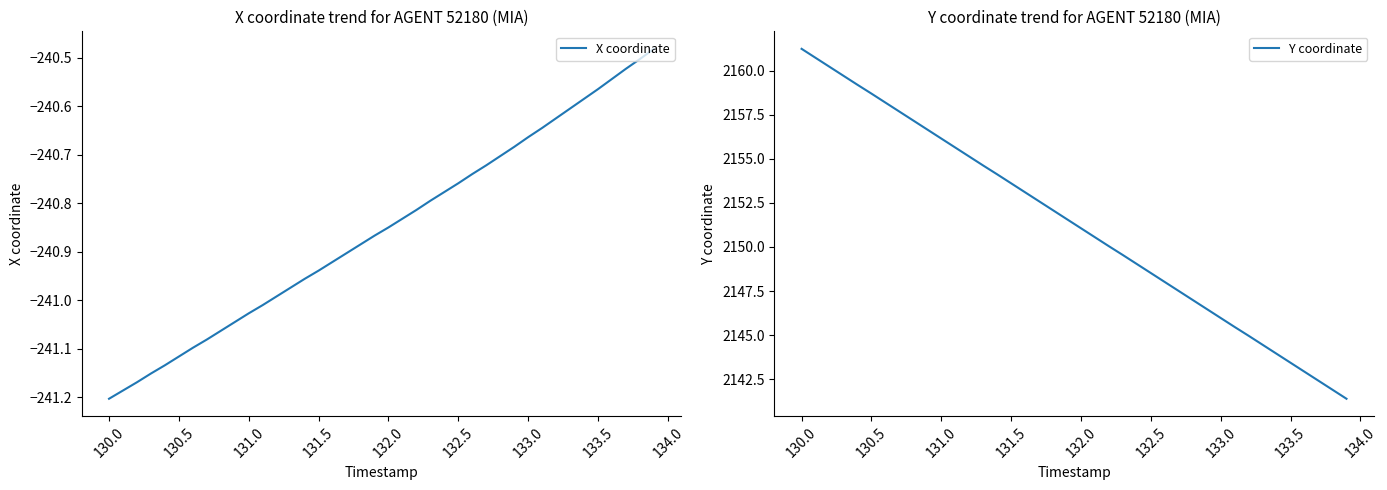

At which label does X coordinate reach its minimum?

130.0